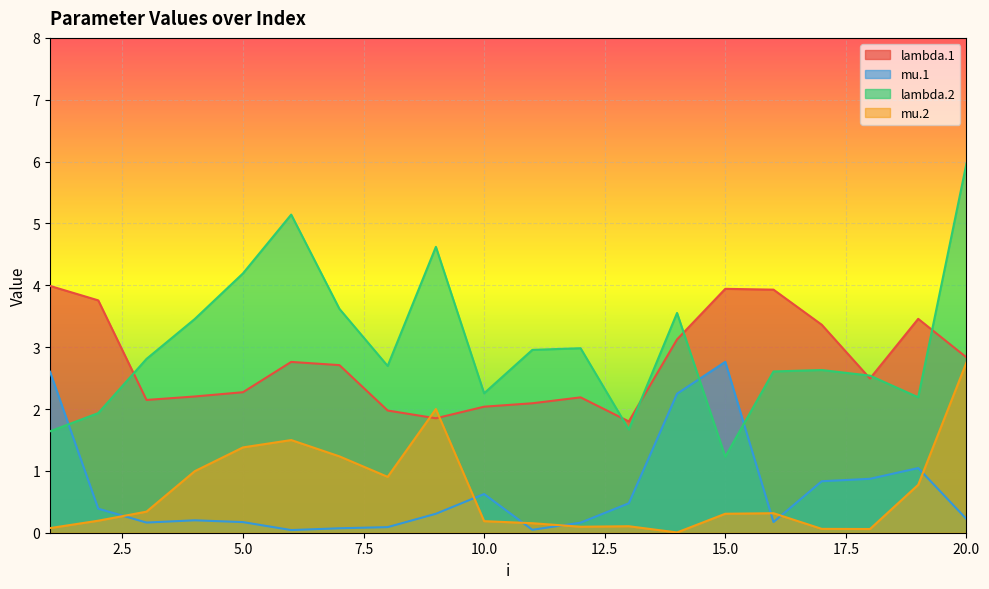

True or false: lambda.2 and mu.2 cross at least once.

False